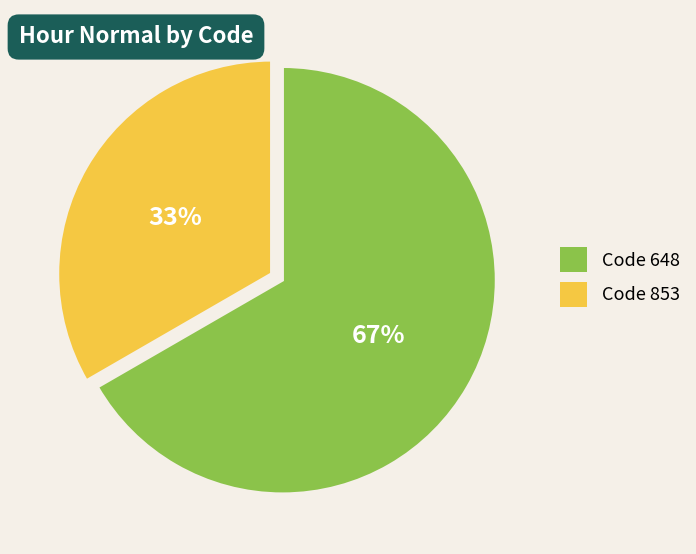

To the nearest percent, what is the average slice percentage?

50%